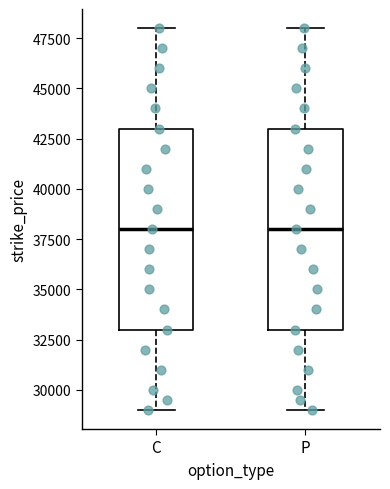

Reading left to right, transcribe this box plot: for each box, give where its median line is, the range the box spans, and where its two whiskers end, as read against the y-axis. The values are not printed on the chart, so give them approximately, as read against the axis.

C: median 38000, box 33000 to 43000, whiskers 29000 to 48000
P: median 38000, box 33000 to 43000, whiskers 29000 to 48000